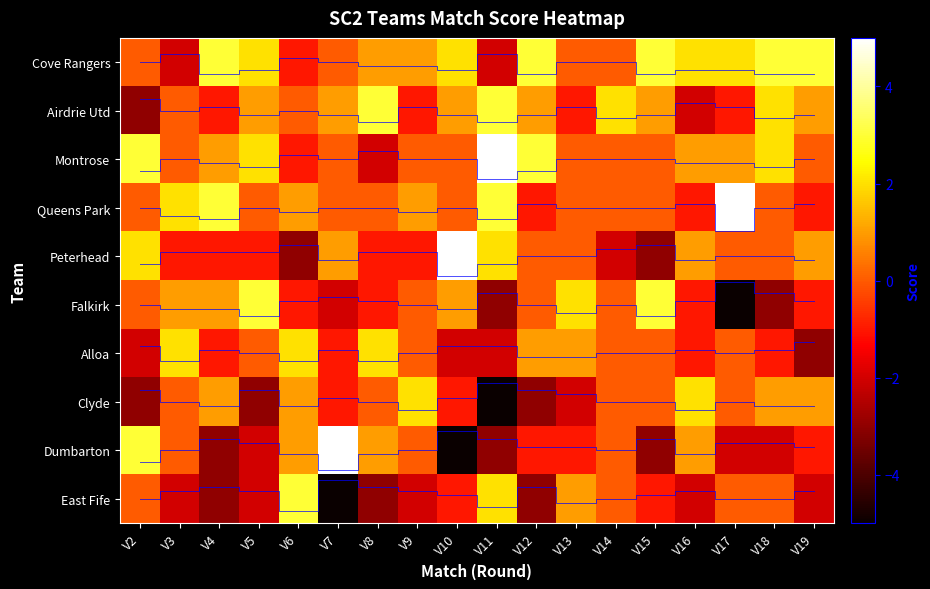

At which category does the chart reach its peak across all series?

V6